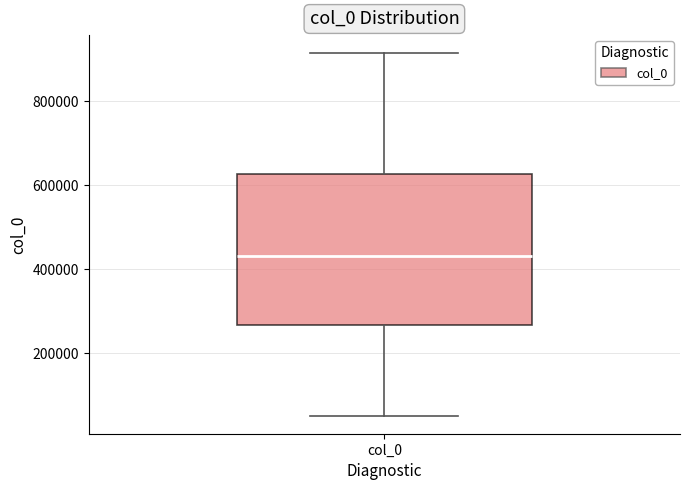

Where does the median line of the box for col_0 sit on the y-axis? The values are not printed on the chart, so give them approximately, as read against the axis.

440000